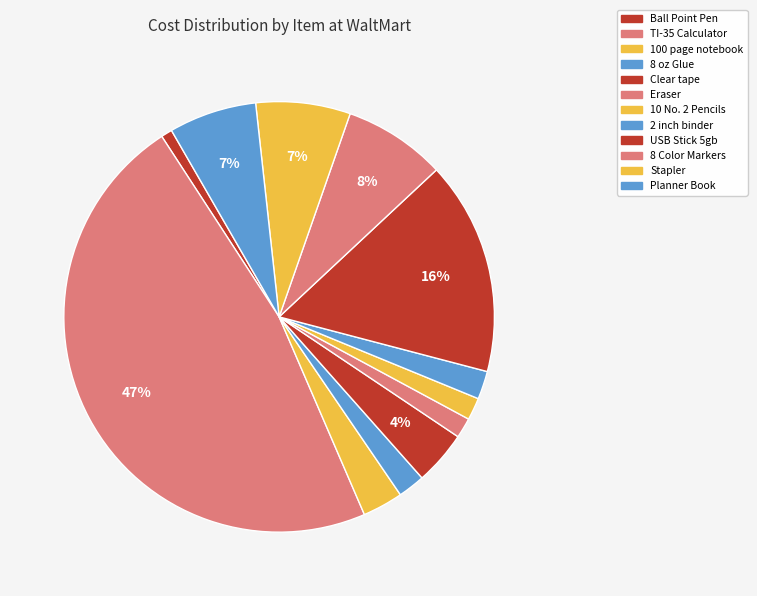

The TI-35 Calculator slice represents 47% of the pie. True or false?

True